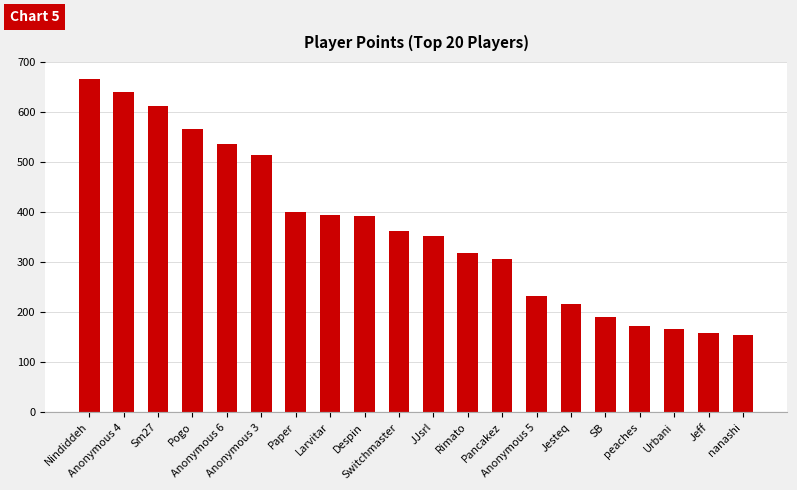

The chart shows a value of 453 at Rimato. True or false?

False